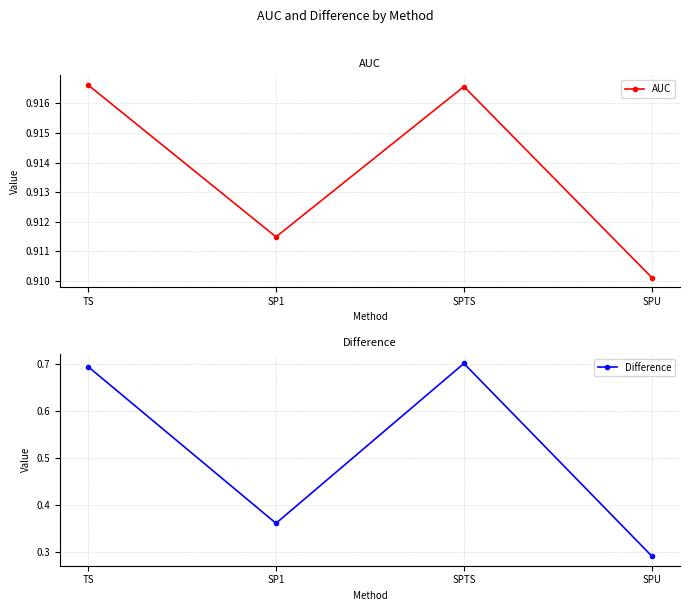

What is the label of the 3rd point from the right?

SP1